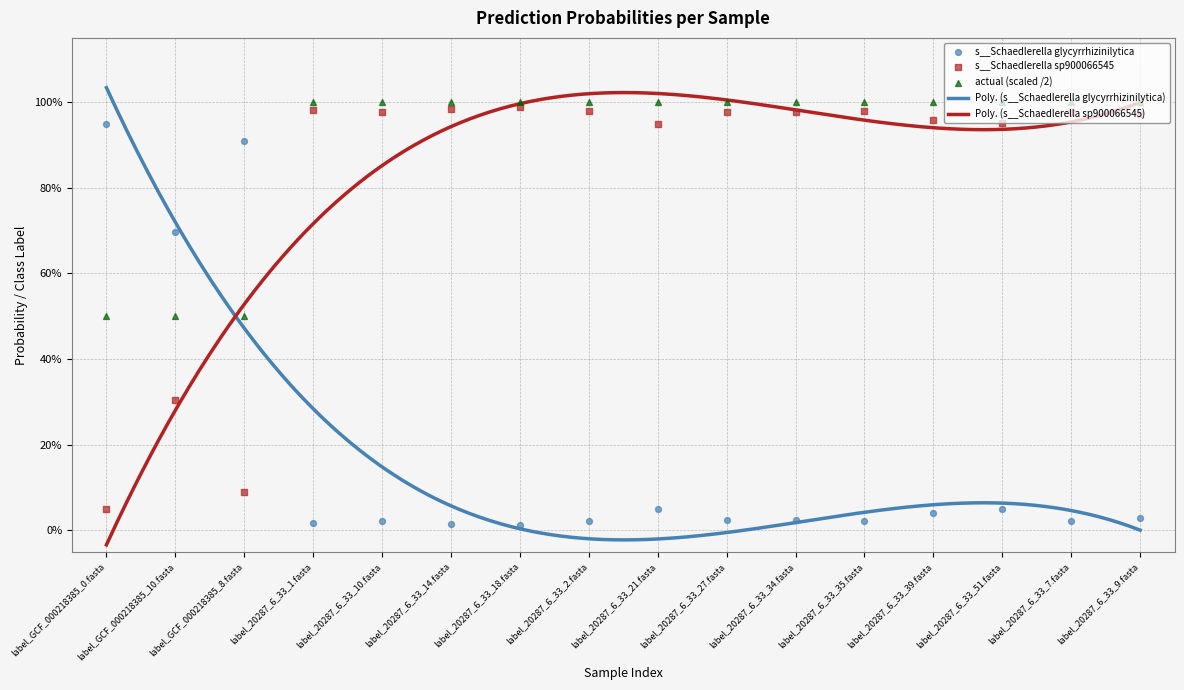

Which series reaches the maximum Y coordinate?

actual